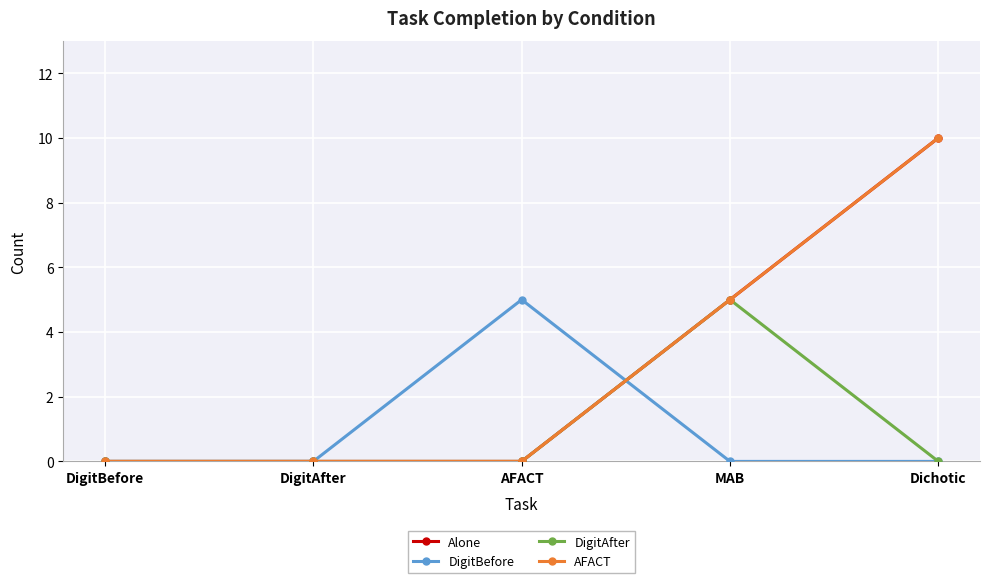

Between DigitBefore and MAB, which series saw the biggest shift?

Alone